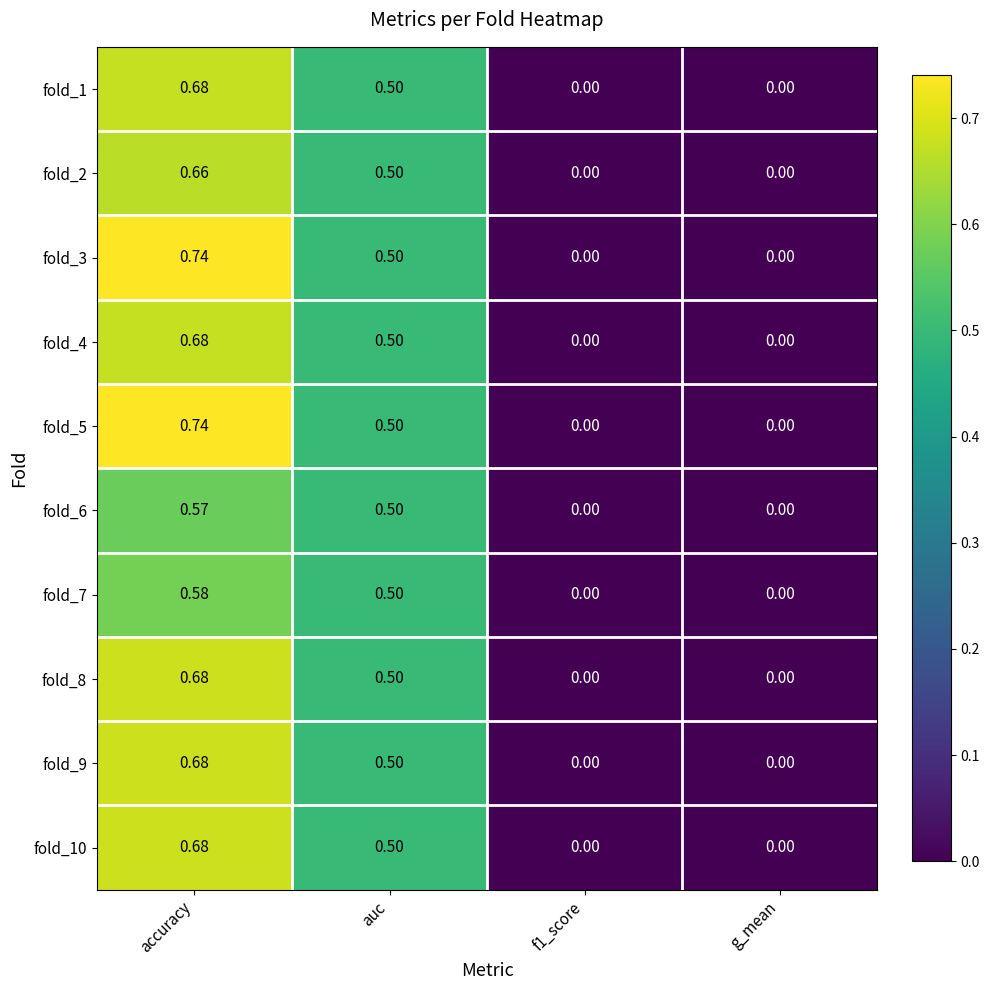

Which category has the highest value in the fold_7 series?

accuracy